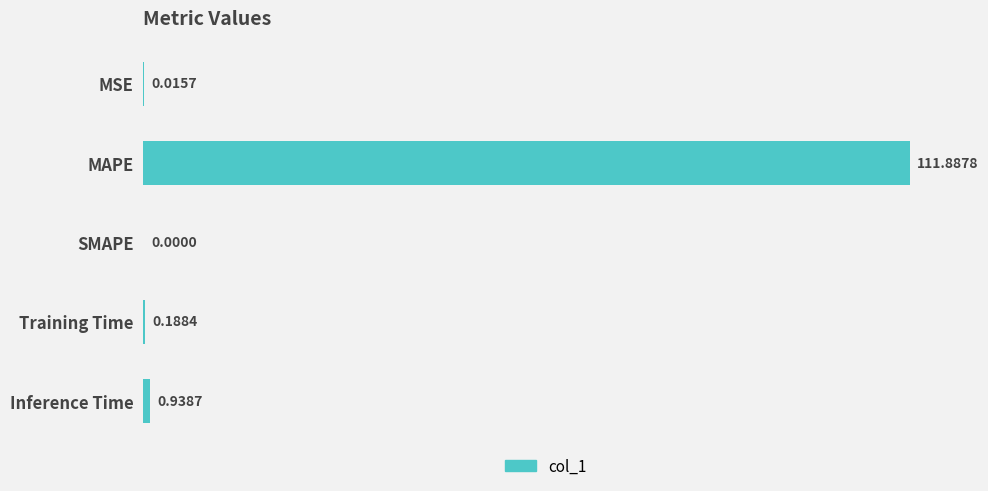

Which label corresponds to the largest value in the chart?

MAPE